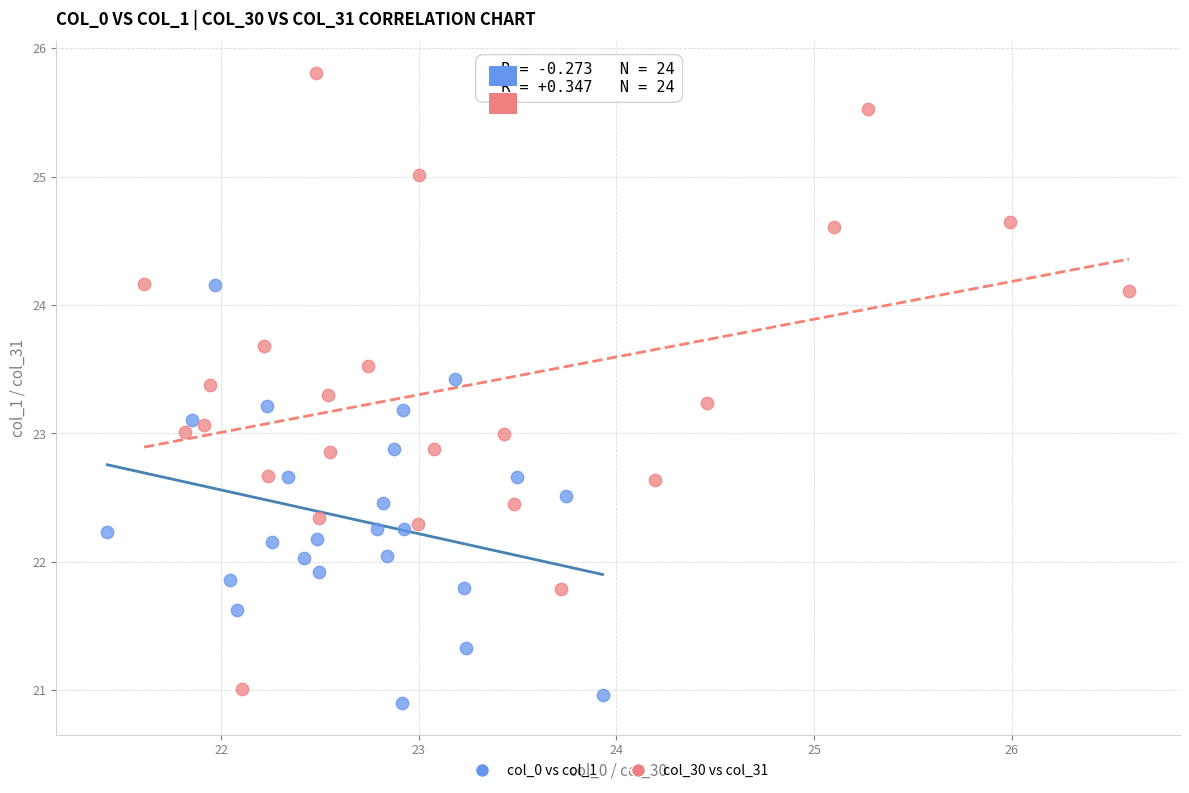

What are all the series names shown in the legend?

col_0 vs col_1, col_30 vs col_31